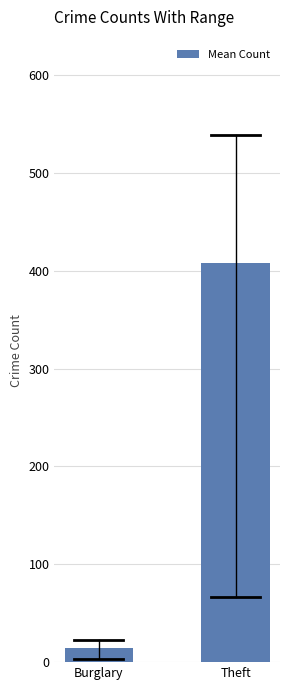

What is the value of the 1st bar from the left?

14.9